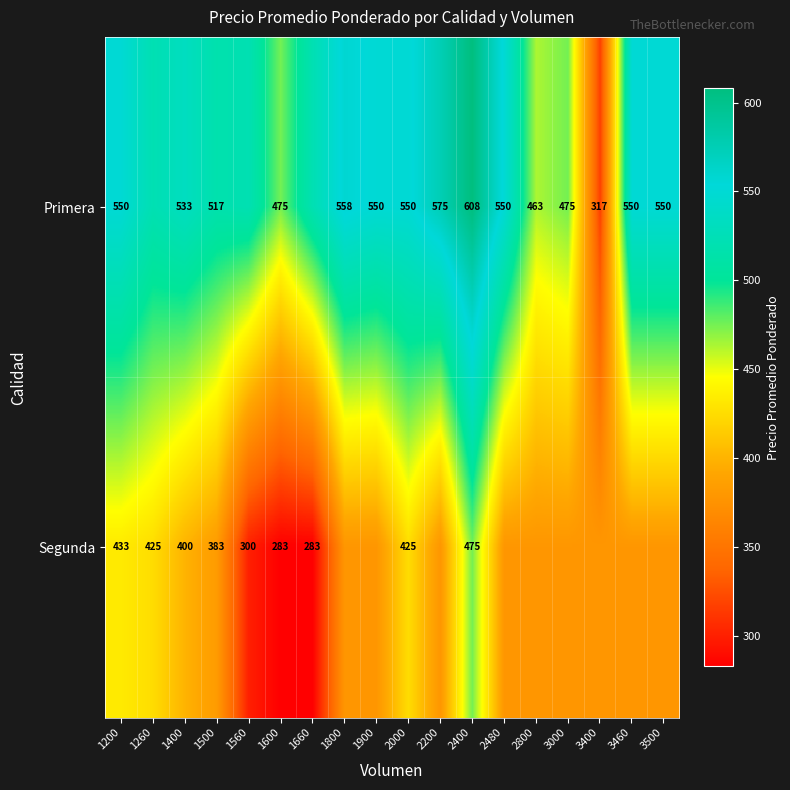

Which series has the largest range (max minus min)?

Primera